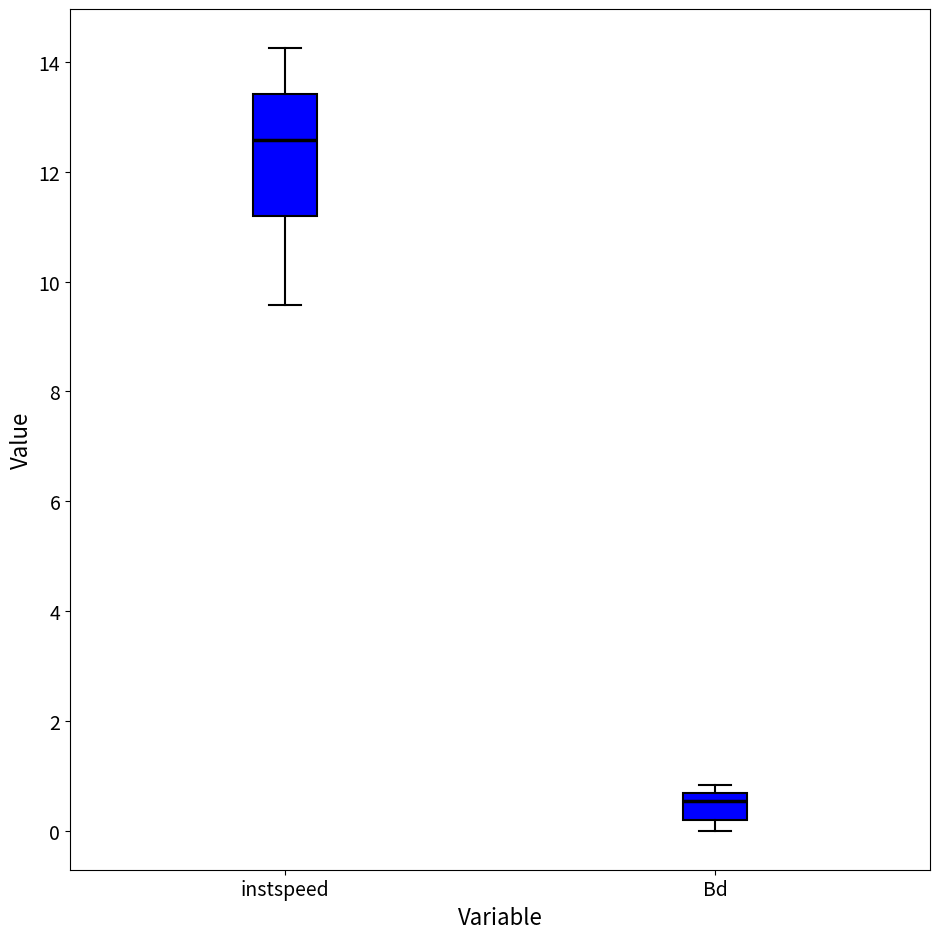

Where is the lower edge of the box for instspeed on the y-axis? The values are not printed on the chart, so give them approximately, as read against the axis.

11.2